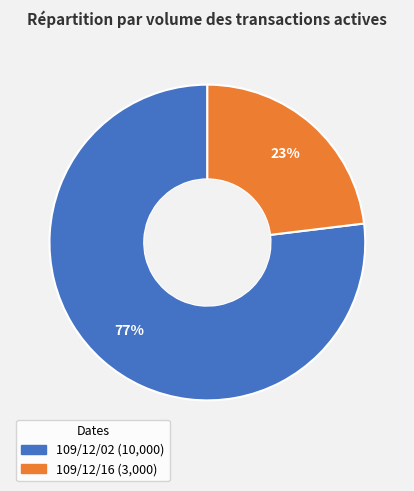

Which slice is the smallest?

109/12/16